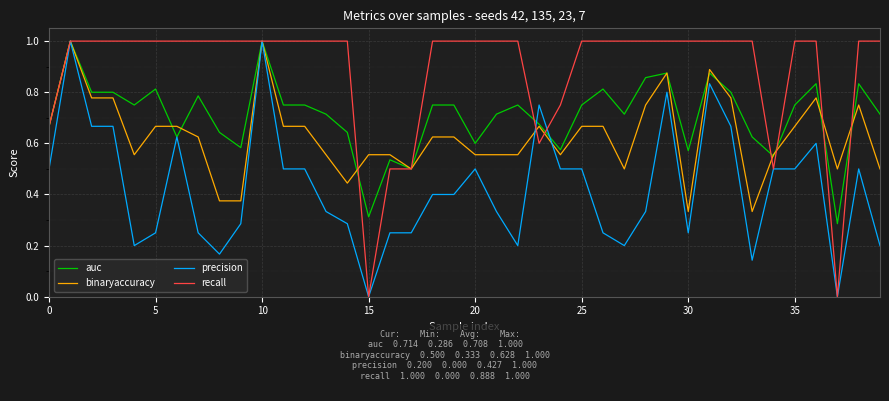

What is the maximum value for recall?

1.0